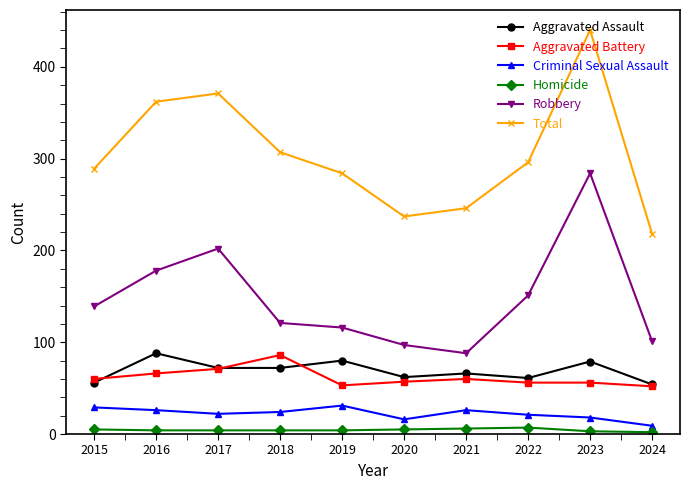

The Criminal Sexual Assault series shows 21 at 2022. True or false?

True